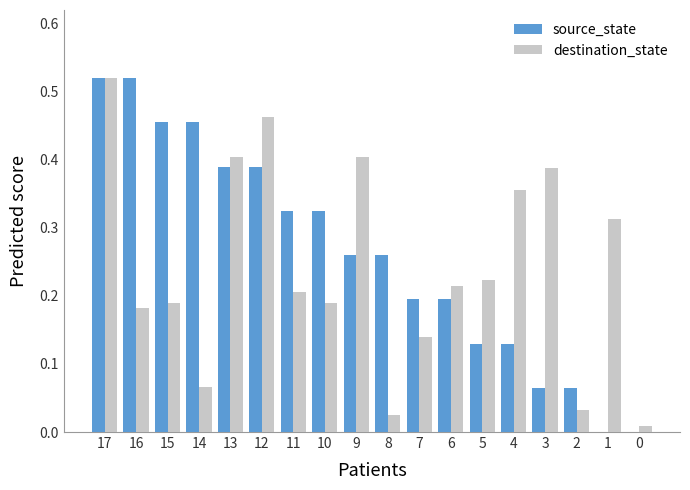

Which category has the highest value in the destination_state series?

17